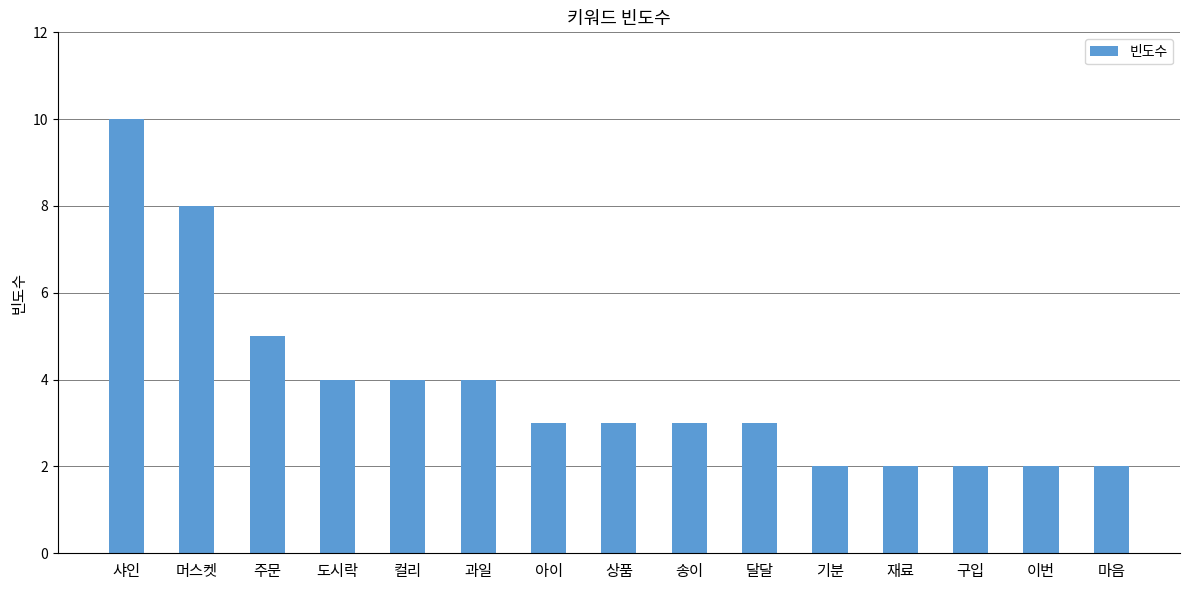

What is the sum of the values at 아이 and 머스켓?

11